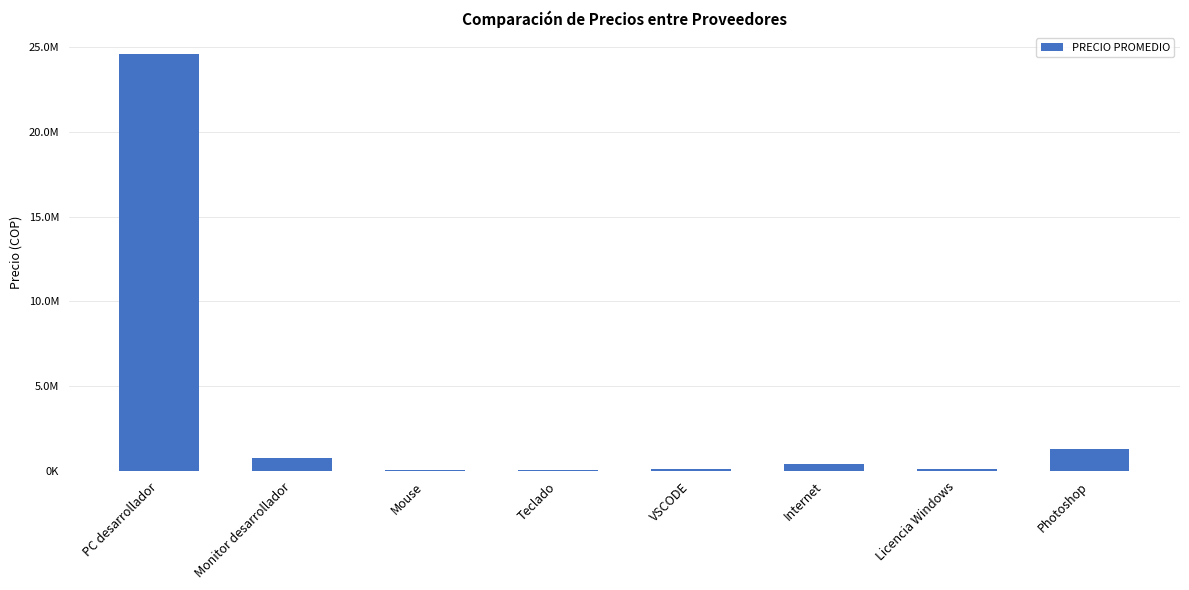

The value at Licencia Windows is 75416.4. True or false?

False